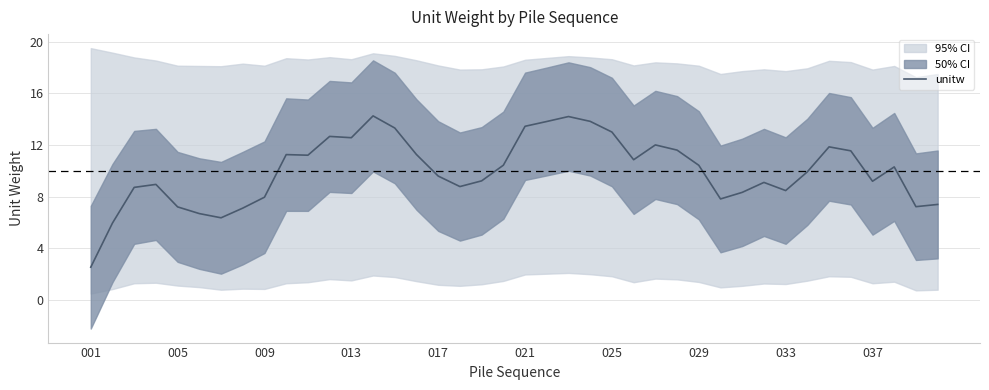

What is the lowest value of the unitw series?

2.5